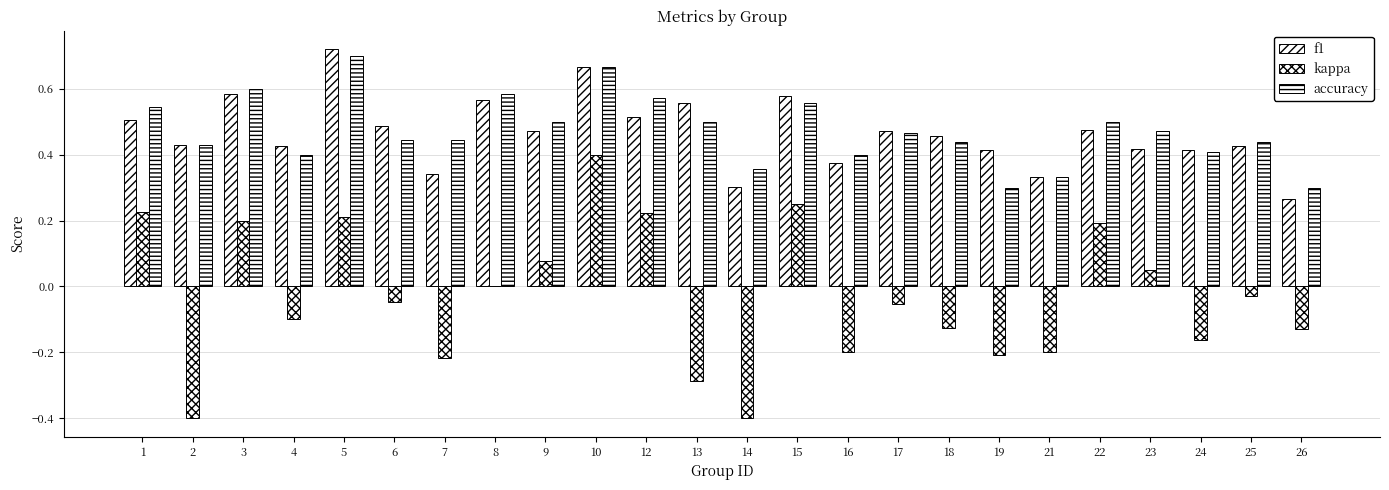

Which category has the lowest value in the accuracy series?

19